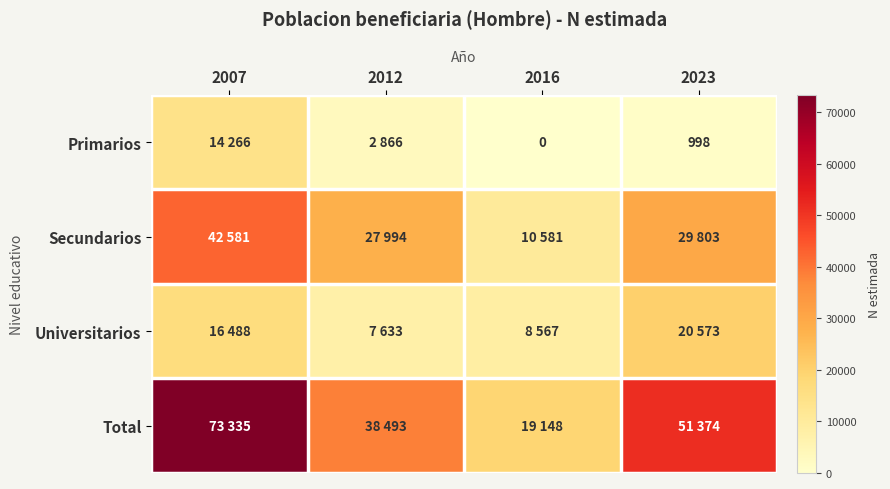

At which label does Universitarios reach its minimum?

2012